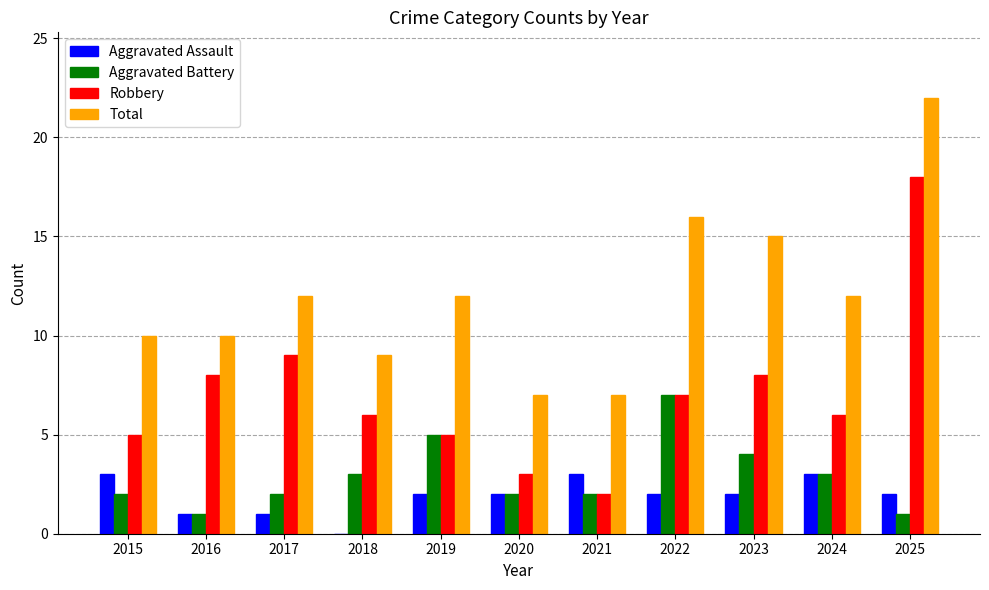

What is the sum of all Aggravated Battery values?

32